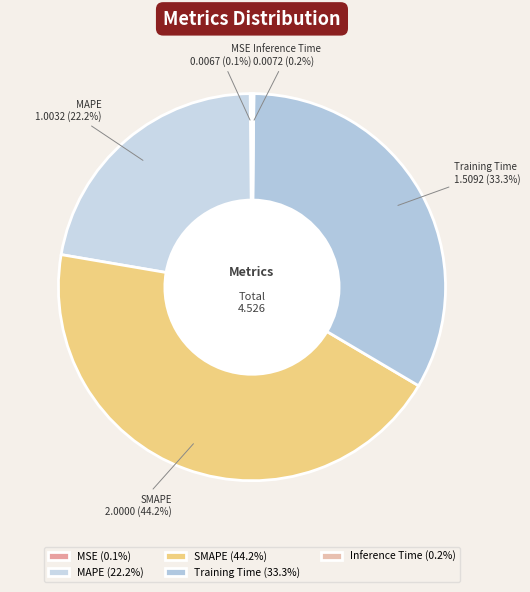

To the nearest percent, what is the difference between the largest and smallest slice percentages?

44%